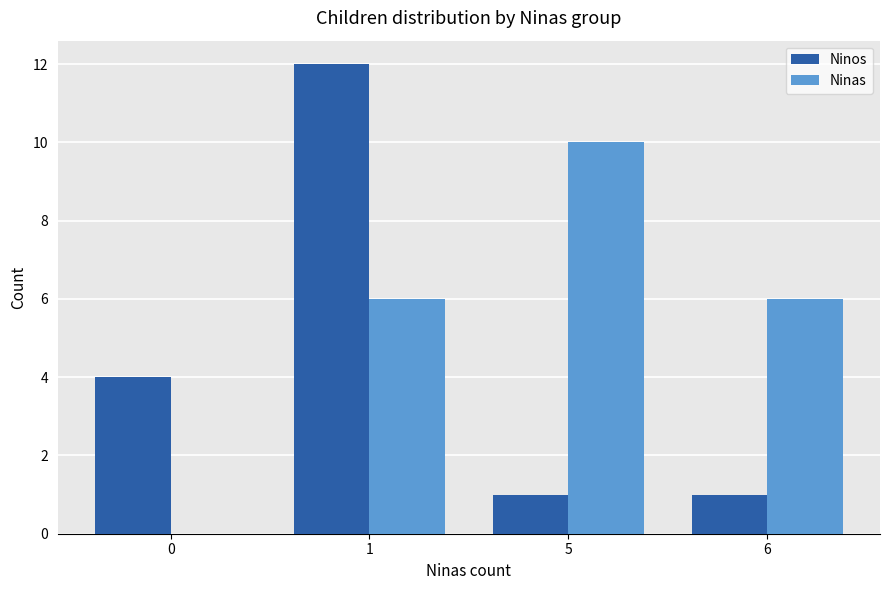

Reading left to right, list all the values displayed in this chart.

Ninos: 0=4	1=12	5=1	6=1
Ninas: 0=0	1=6	5=10	6=6